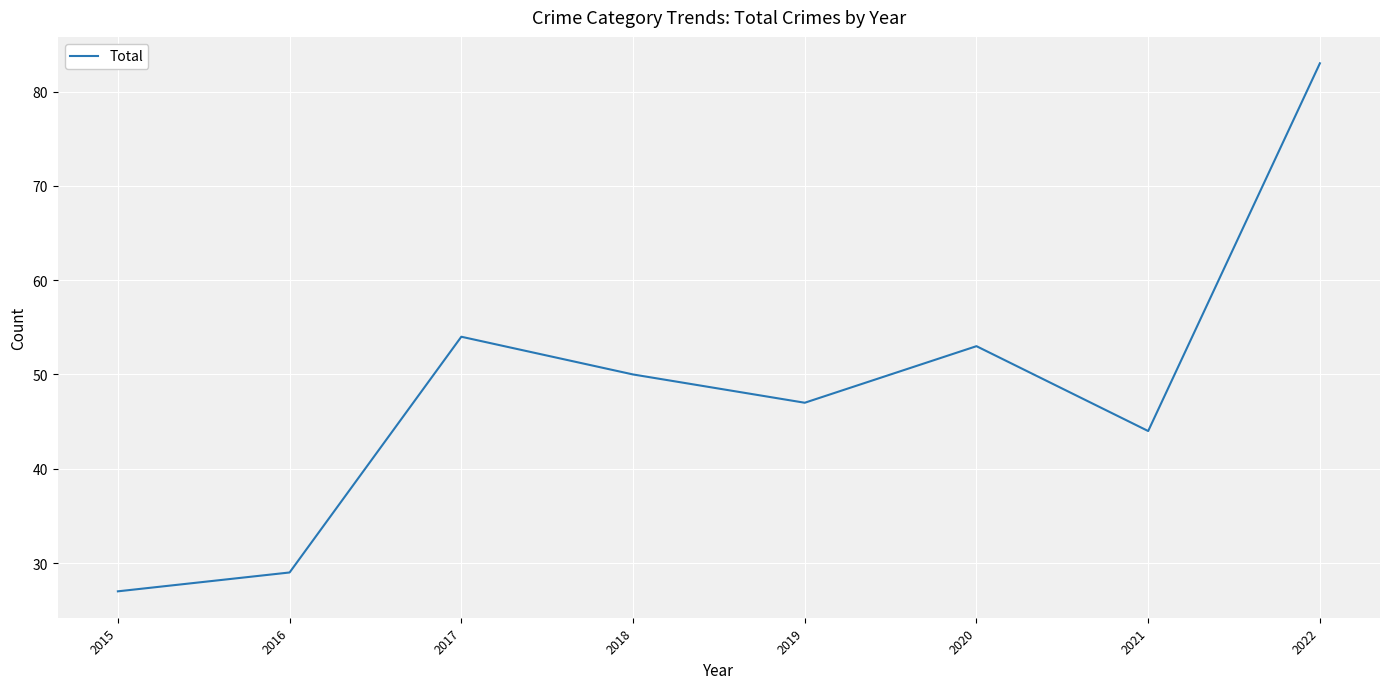

True or false: the data shows 46 at 2015.

False